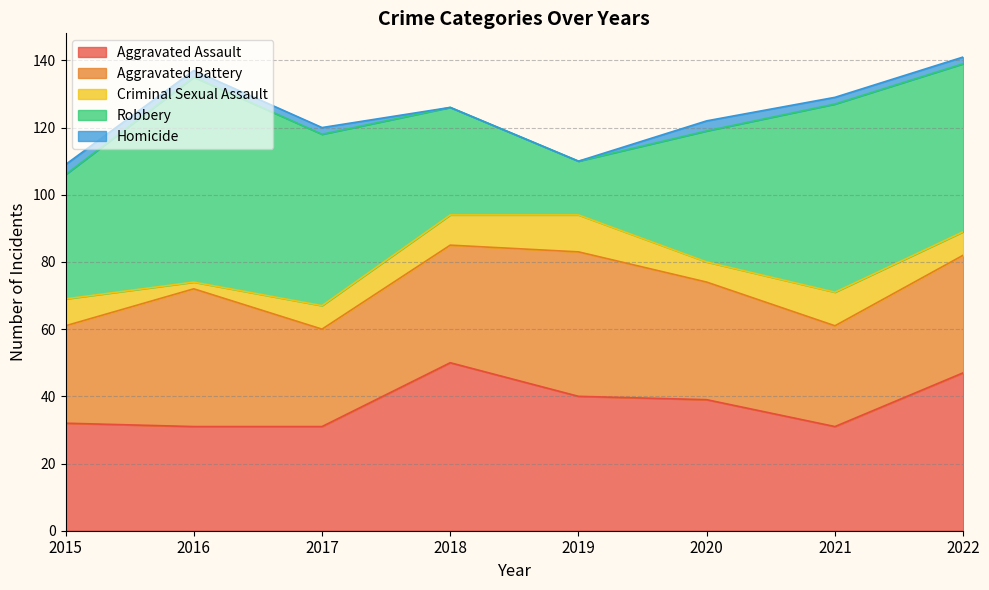

Reading right to left, extract all data points from this chart.

Aggravated Assault: 47	31	39	40	50	31	31	32
Aggravated Battery: 35	30	35	43	35	29	41	29
Criminal Sexual Assault: 7	10	6	11	9	7	2	8
Robbery: 50	56	39	16	32	51	61	37
Homicide: 2	2	3	0	0	2	2	3